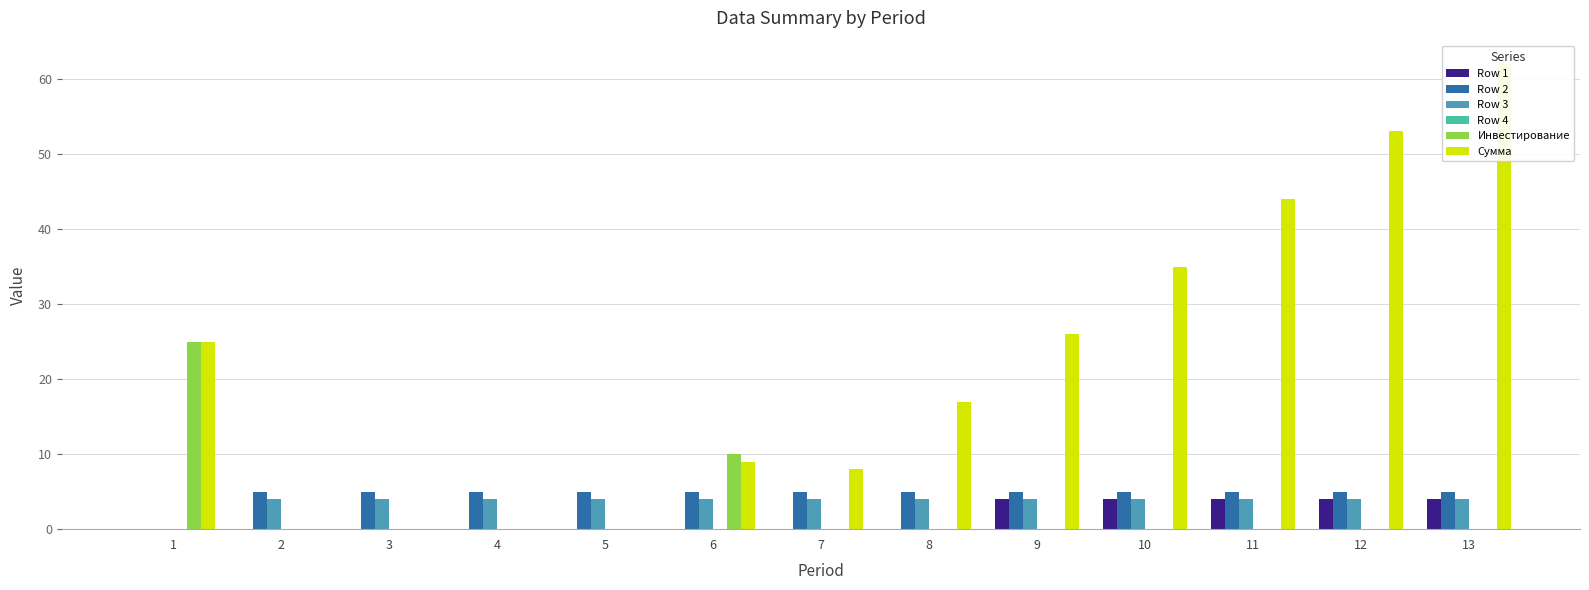

Reading left to right, transcribe all the data shown in this chart.

Row 1: 1=0	2=0	3=0	4=0	5=0	6=0	7=0	8=0	9=4	10=4	11=4	12=4	13=4
Row 2: 1=0	2=5	3=5	4=5	5=5	6=5	7=5	8=5	9=5	10=5	11=5	12=5	13=5
Row 3: 1=0	2=4	3=4	4=4	5=4	6=4	7=4	8=4	9=4	10=4	11=4	12=4	13=4
Row 4: 1=0	2=0	3=0	4=0	5=0	6=0	7=0	8=0	9=0	10=0	11=0	12=0	13=0
Инвестирование: 1=25	2=0	3=0	4=0	5=0	6=10	7=0	8=0	9=0	10=0	11=0	12=0	13=0
Сумма: 1=25	2=0	3=0	4=0	5=0	6=9	7=8	8=17	9=26	10=35	11=44	12=53	13=62